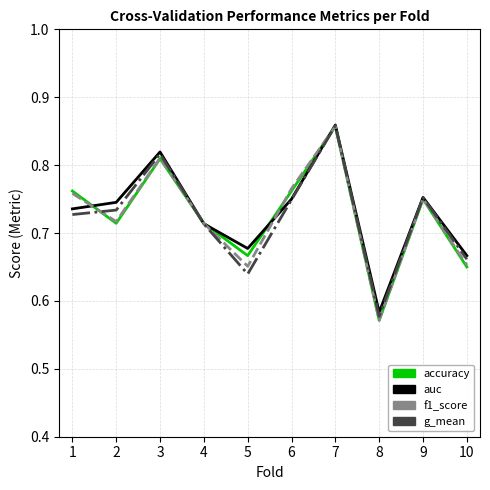

True or false: g_mean has more than 1 interior local peaks.

True